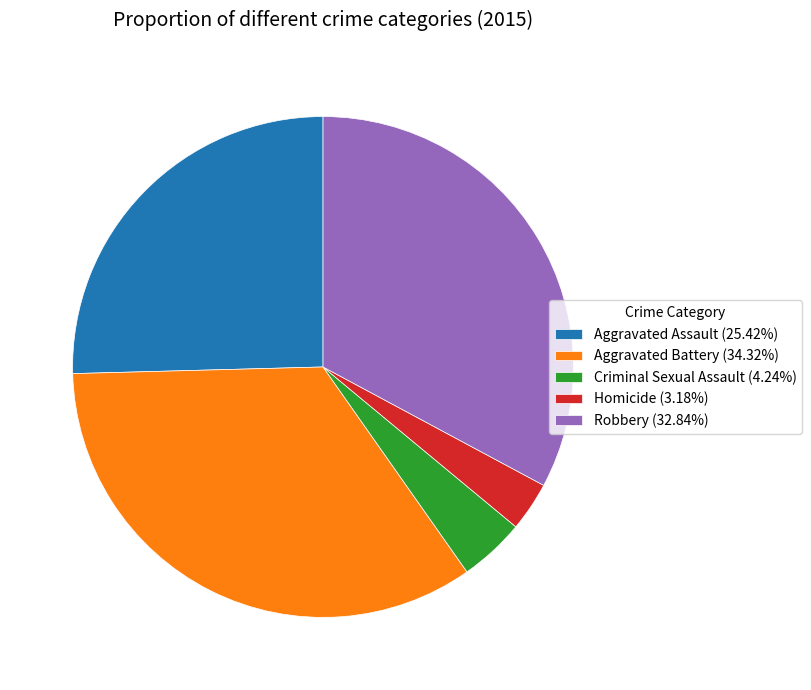

Which category has the smallest portion of the pie?

Homicide